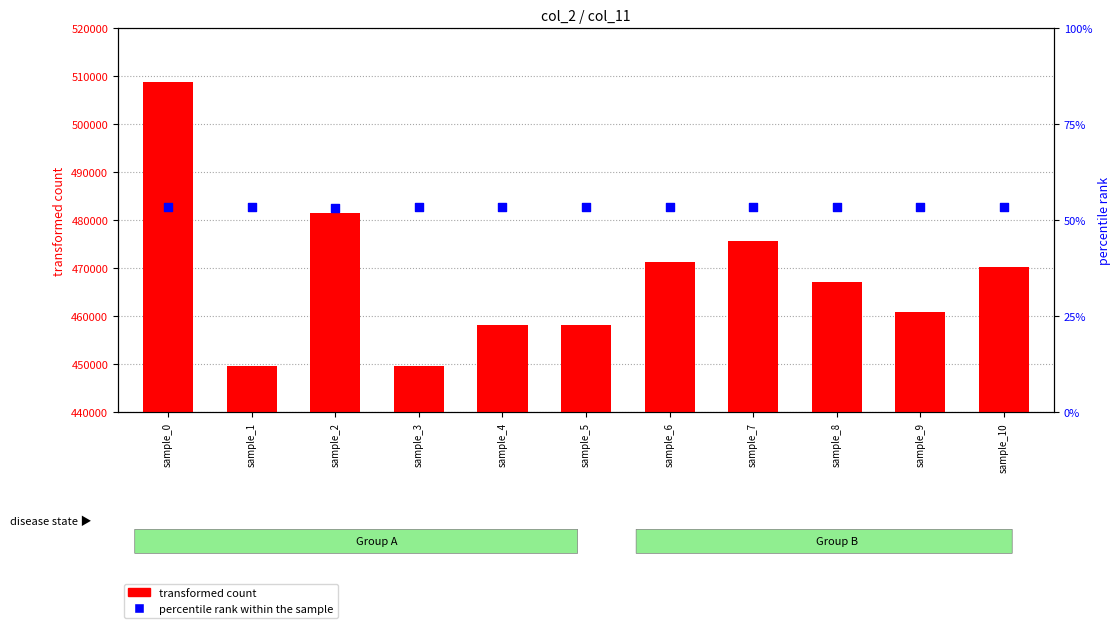

Which series contains the highest Y value?

transformed count